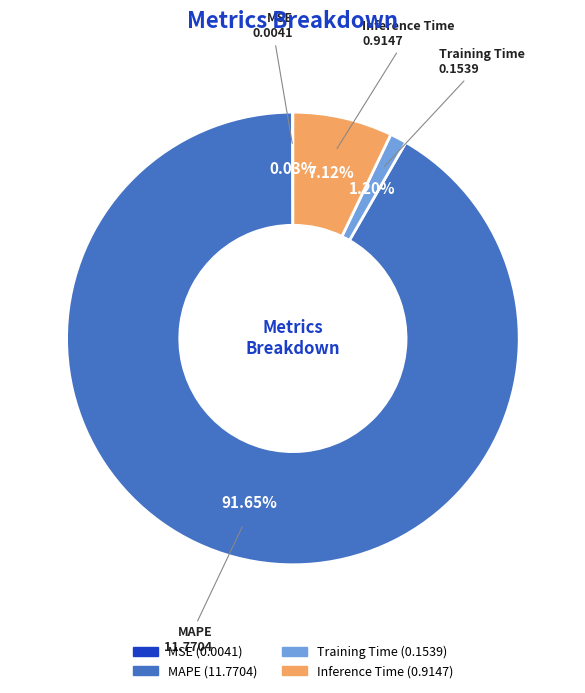

What is the majority slice?

MAPE